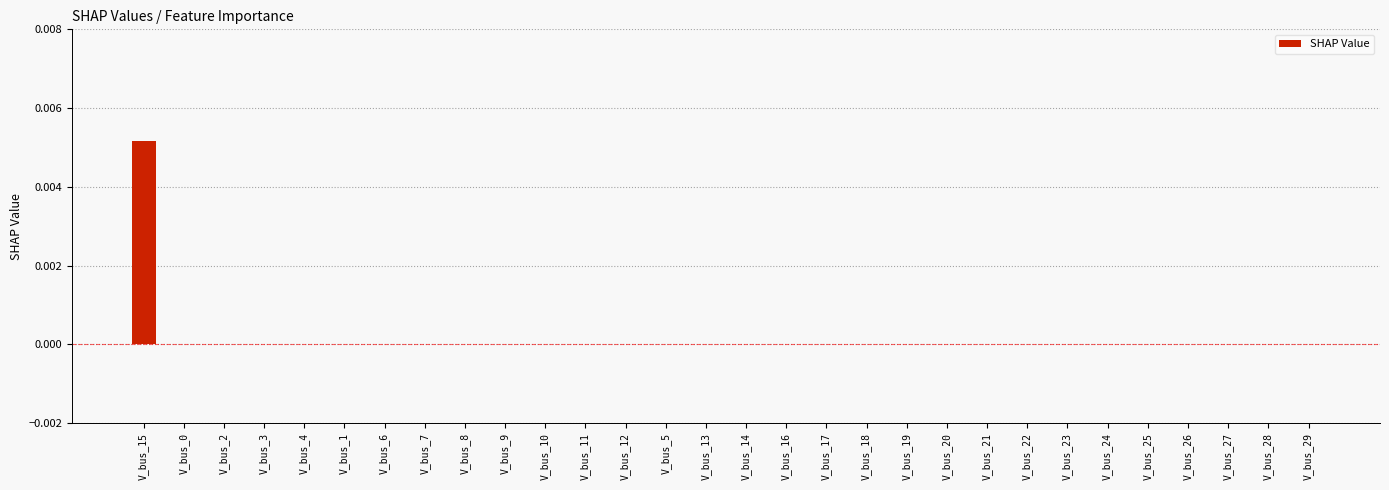

Which category has the highest value across all series?

V_bus_15